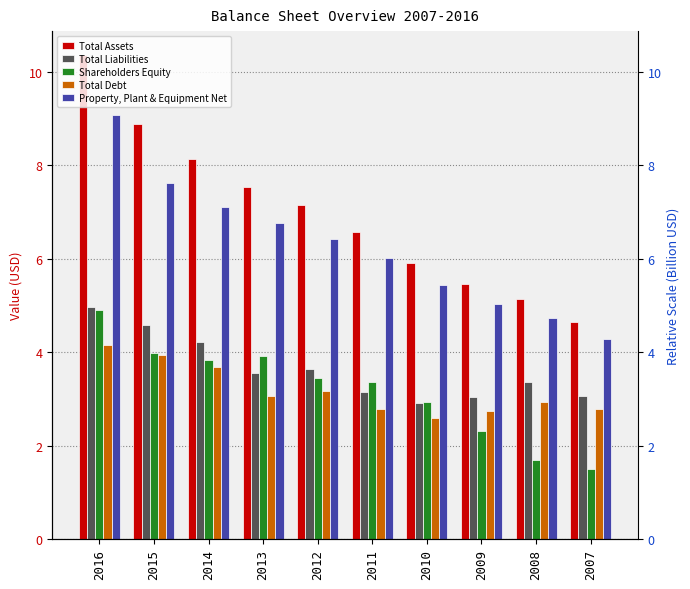

Which series changed the most between 2015 and 2013?

Total Assets